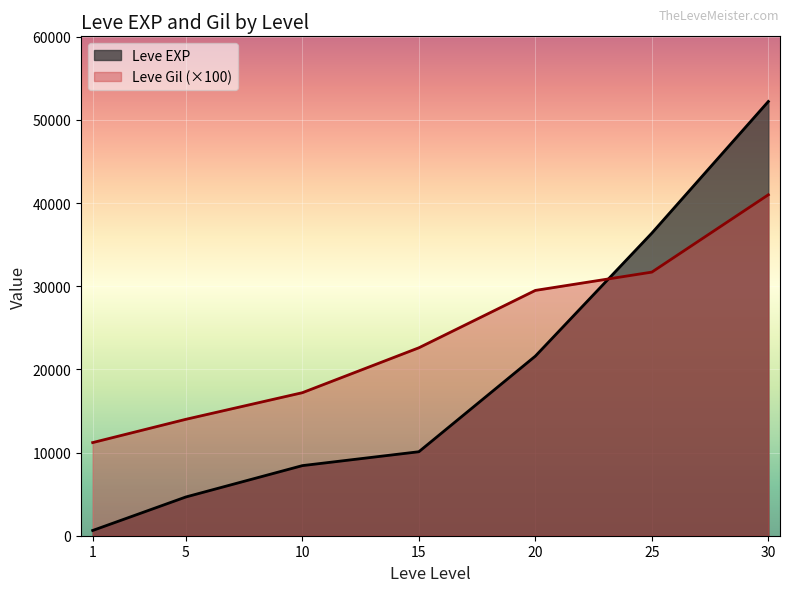

True or false: Leve Gil has a value of 408 at 20.

False